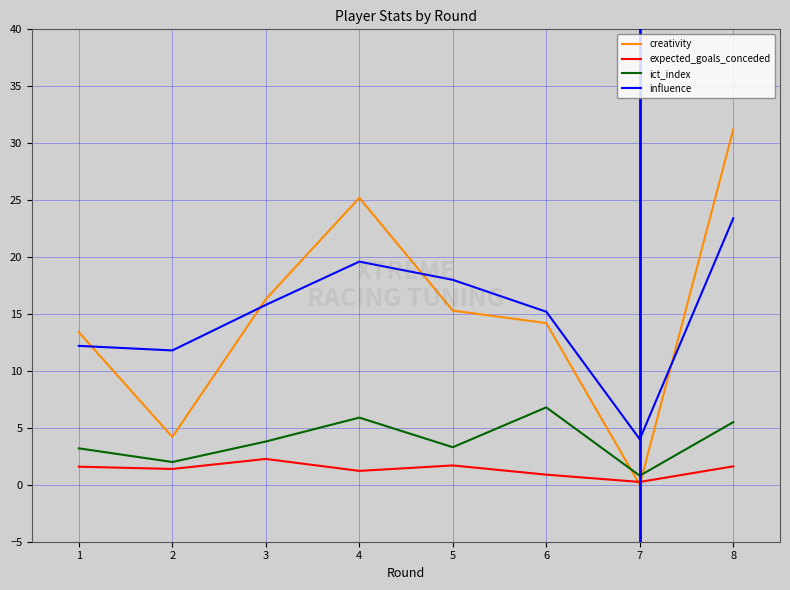

At which category does creativity reach its first local valley?

2